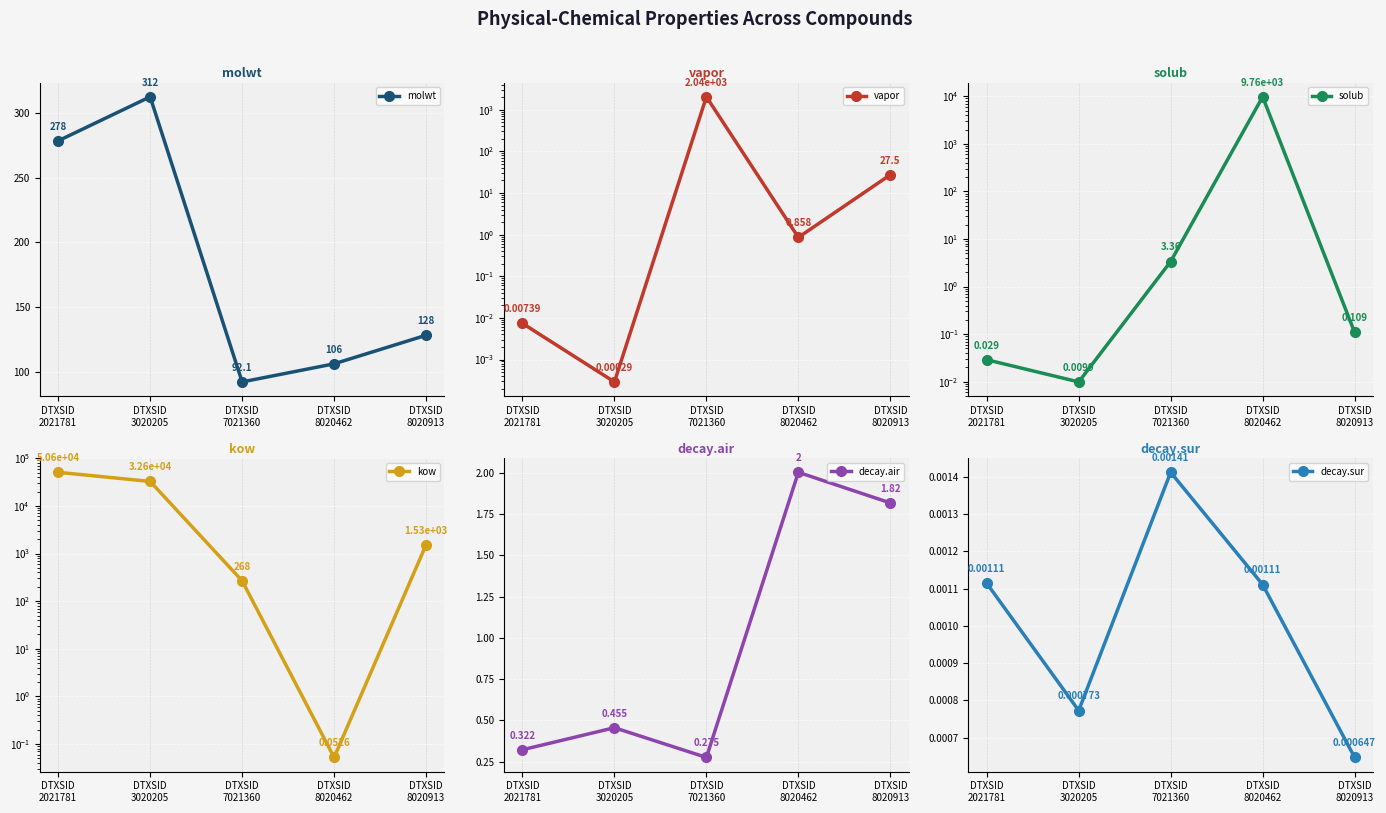

True or false: decay.air and decay.sur cross at least once.

False